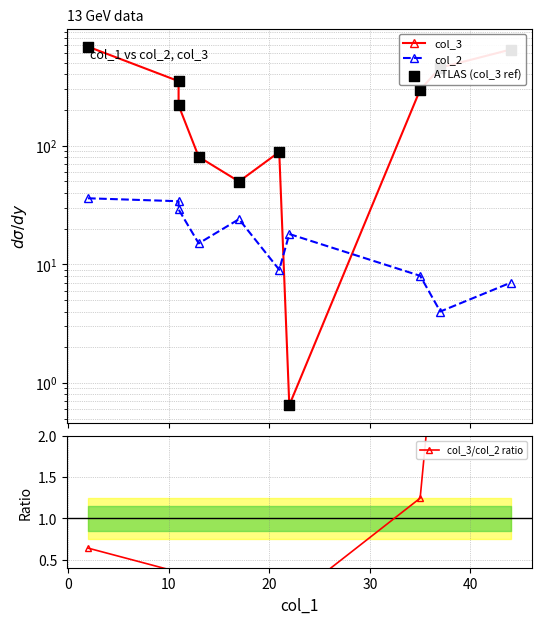

Which series has the largest Y range (max minus min)?

col_3